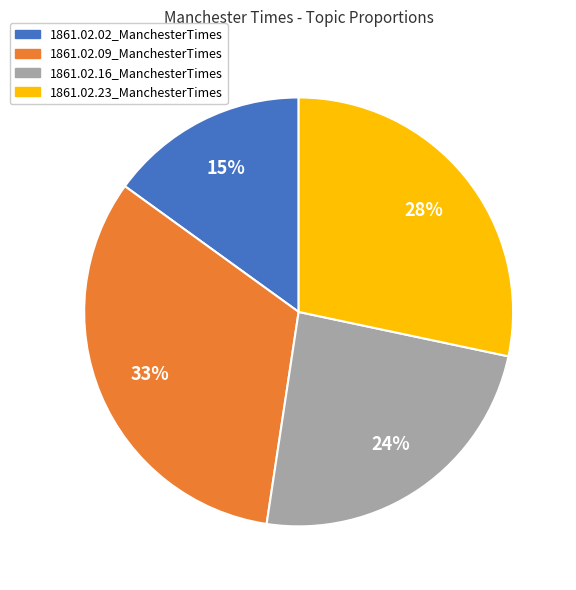

What percentage is the 1861.02.16_ManchesterTimes slice, to the nearest percent?

24%